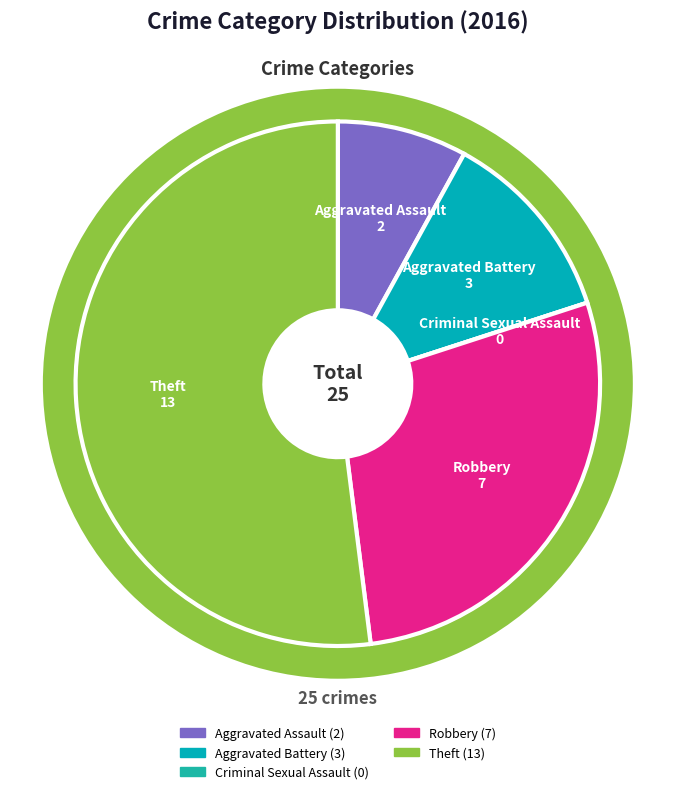

True or false: Theft accounts for 52% of the total.

True